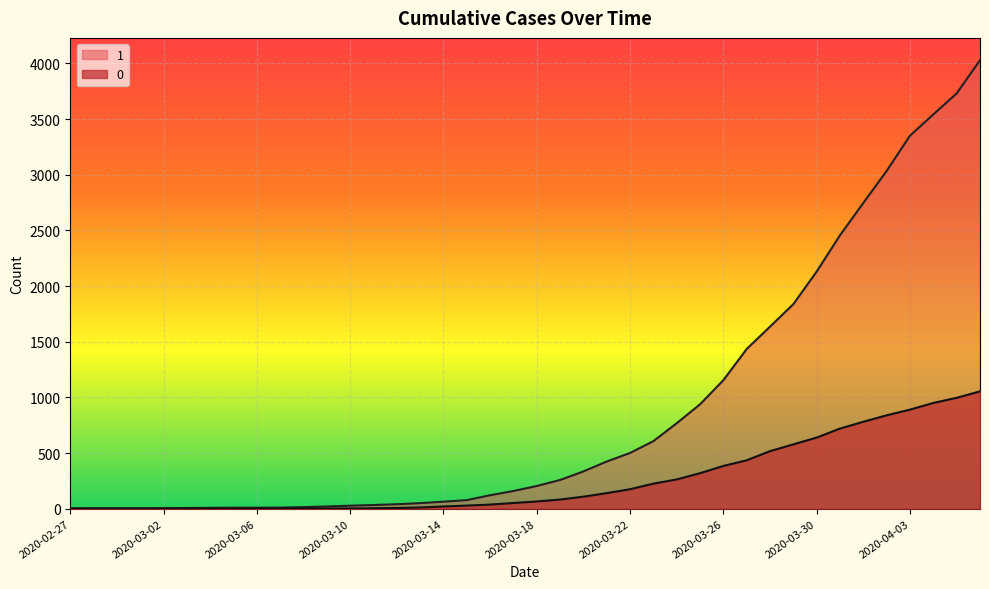

Which series changed the most between 2020-02-29 and 2020-04-06?

1